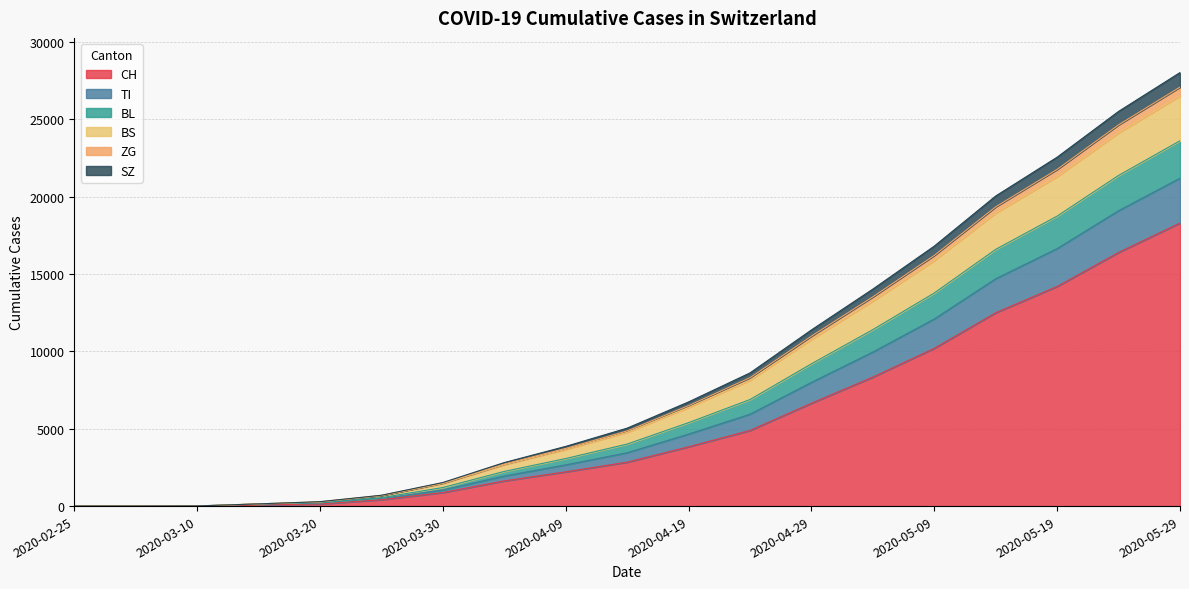

At which label is ZG closest to 10600?

2020-05-04